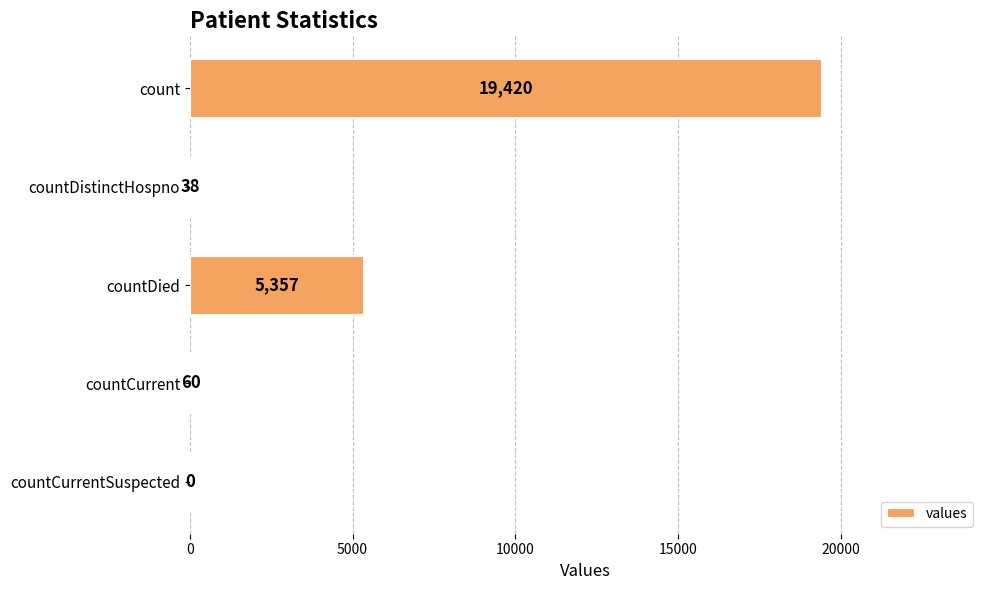

Does the chart contain stacked bars?

No